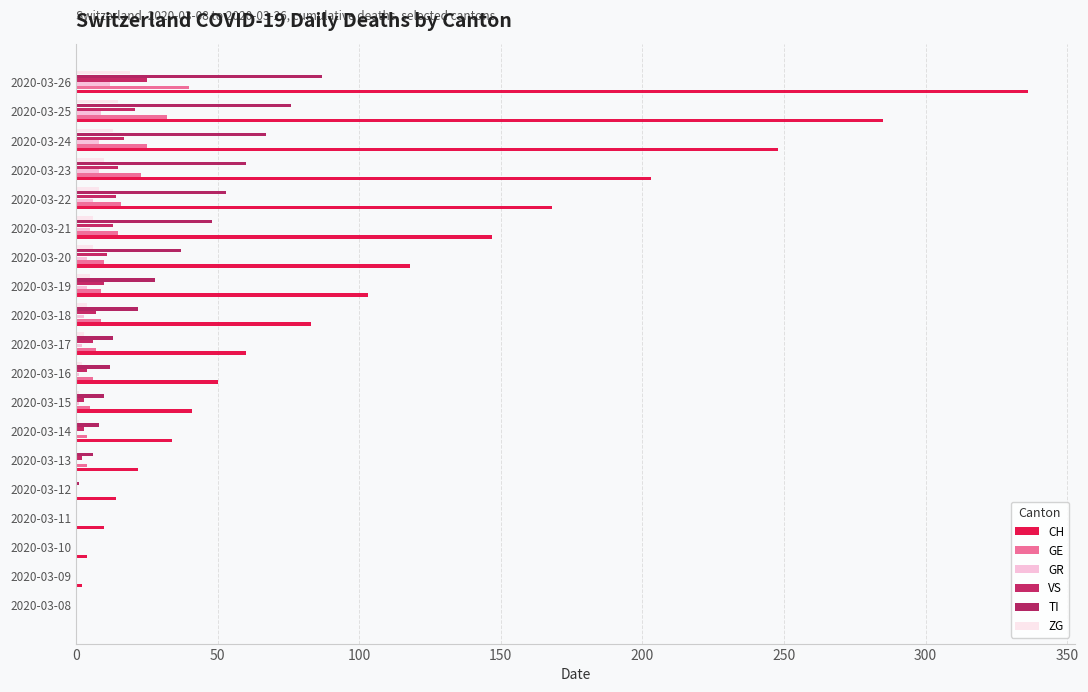

Count the number of categories in the chart.

19